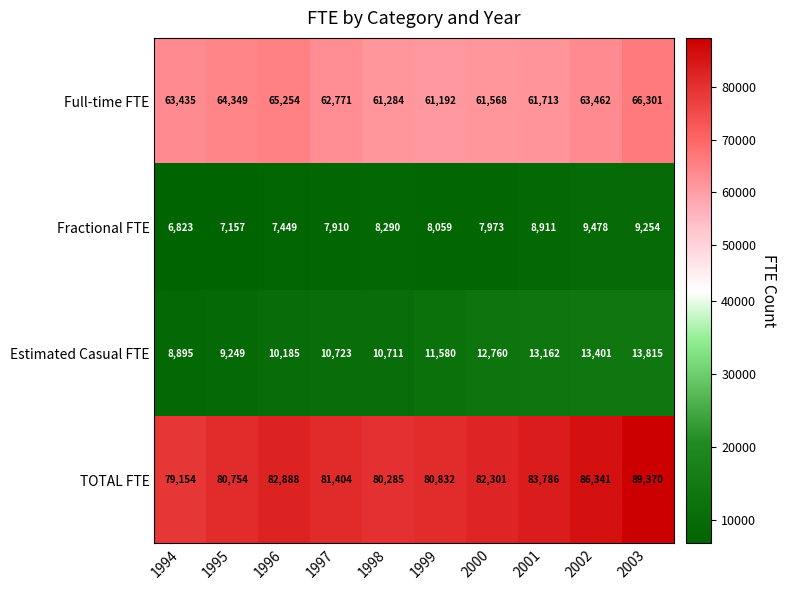

Rank the series by their maximum value, from lowest to highest.

Fractional FTE, Estimated Casual FTE, Full-time FTE, TOTAL FTE